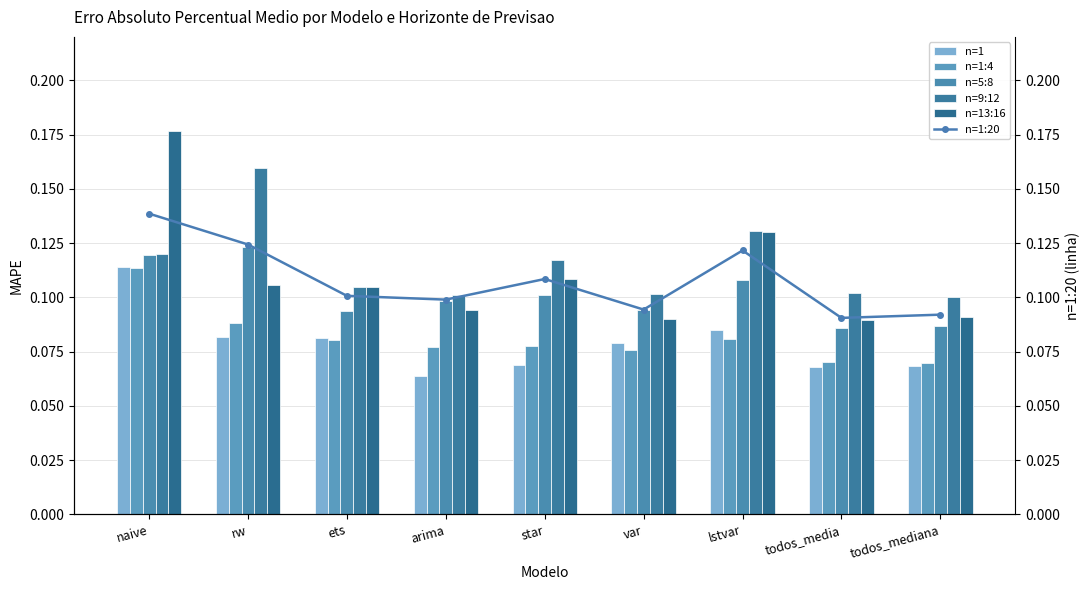

Does the chart contain stacked bars?

No